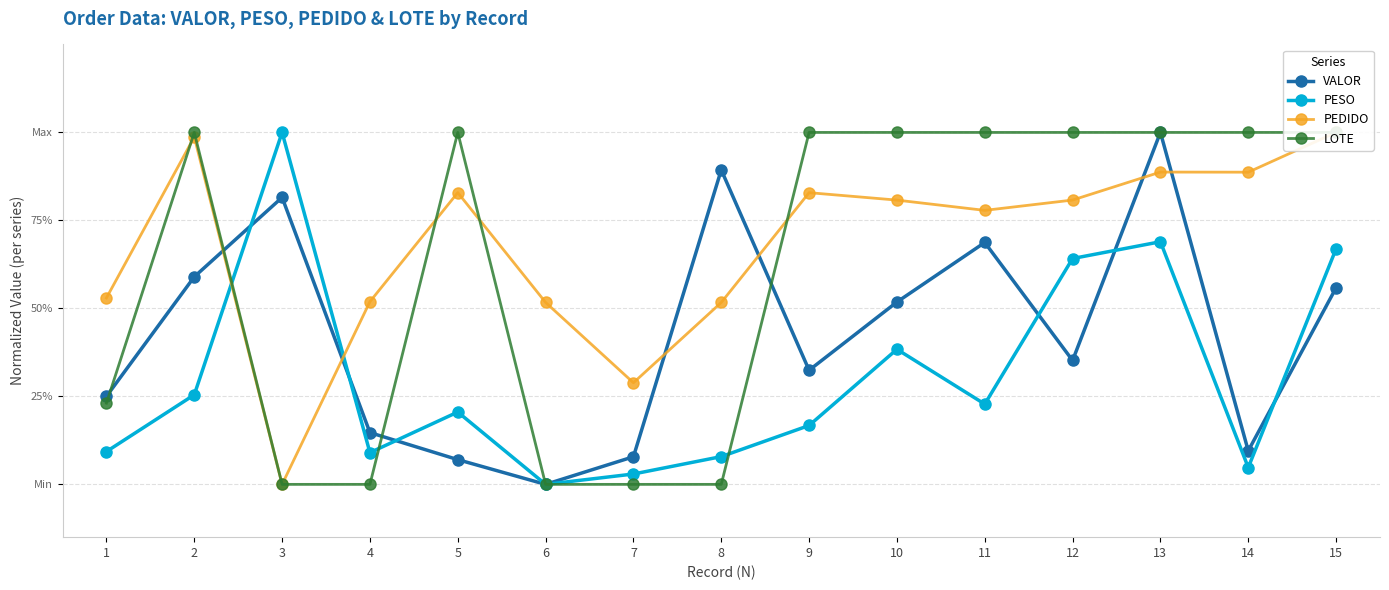

Which series has the widest spread of values?

VALOR